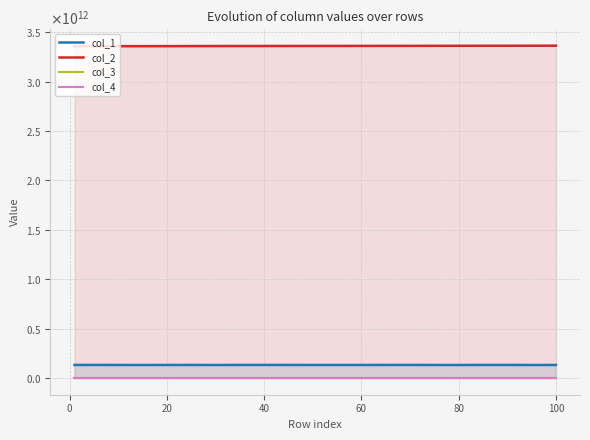

What is the highest value of the col_1 series?

133334629206.2